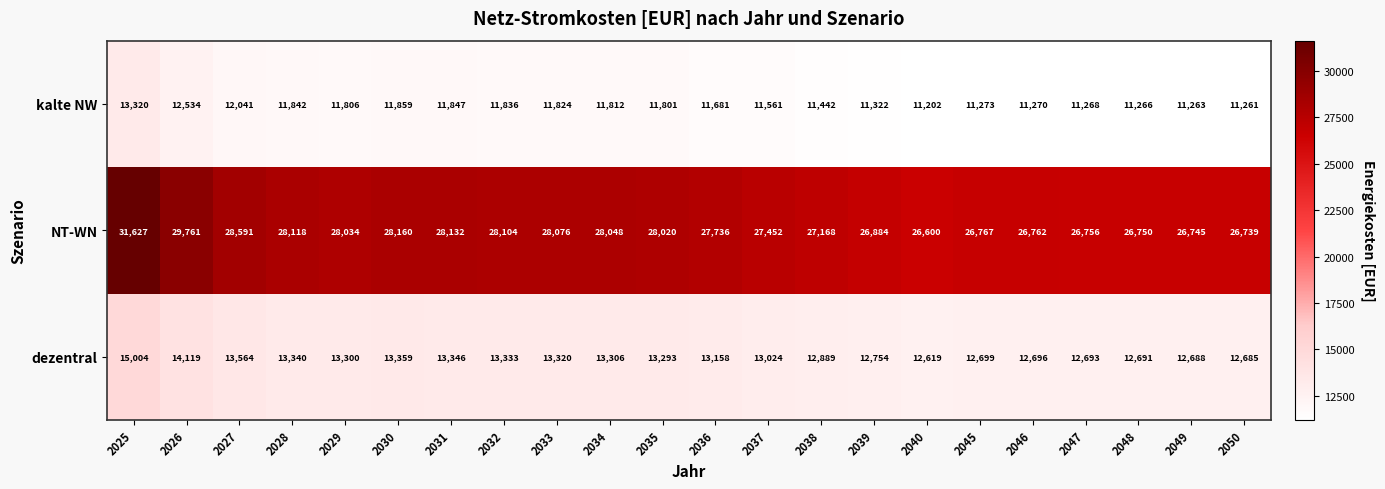

What is the spread (max minus min) of values at 2040?

15398